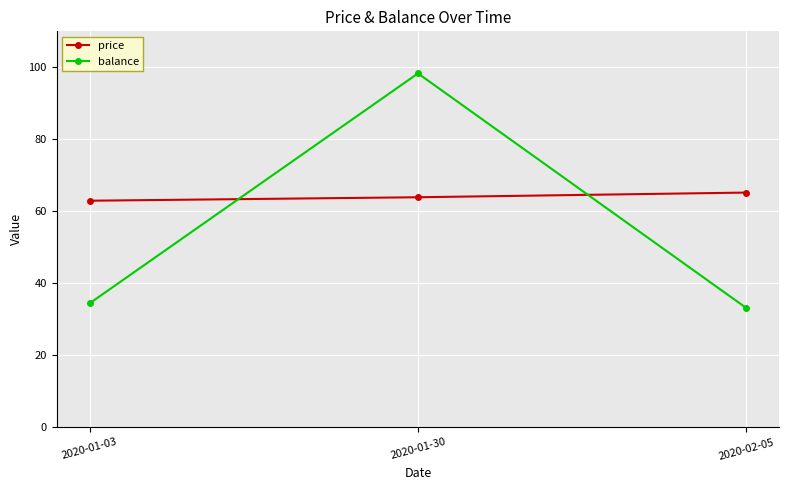

What is the difference between the highest and lowest values at 2020-01-03?

28.5